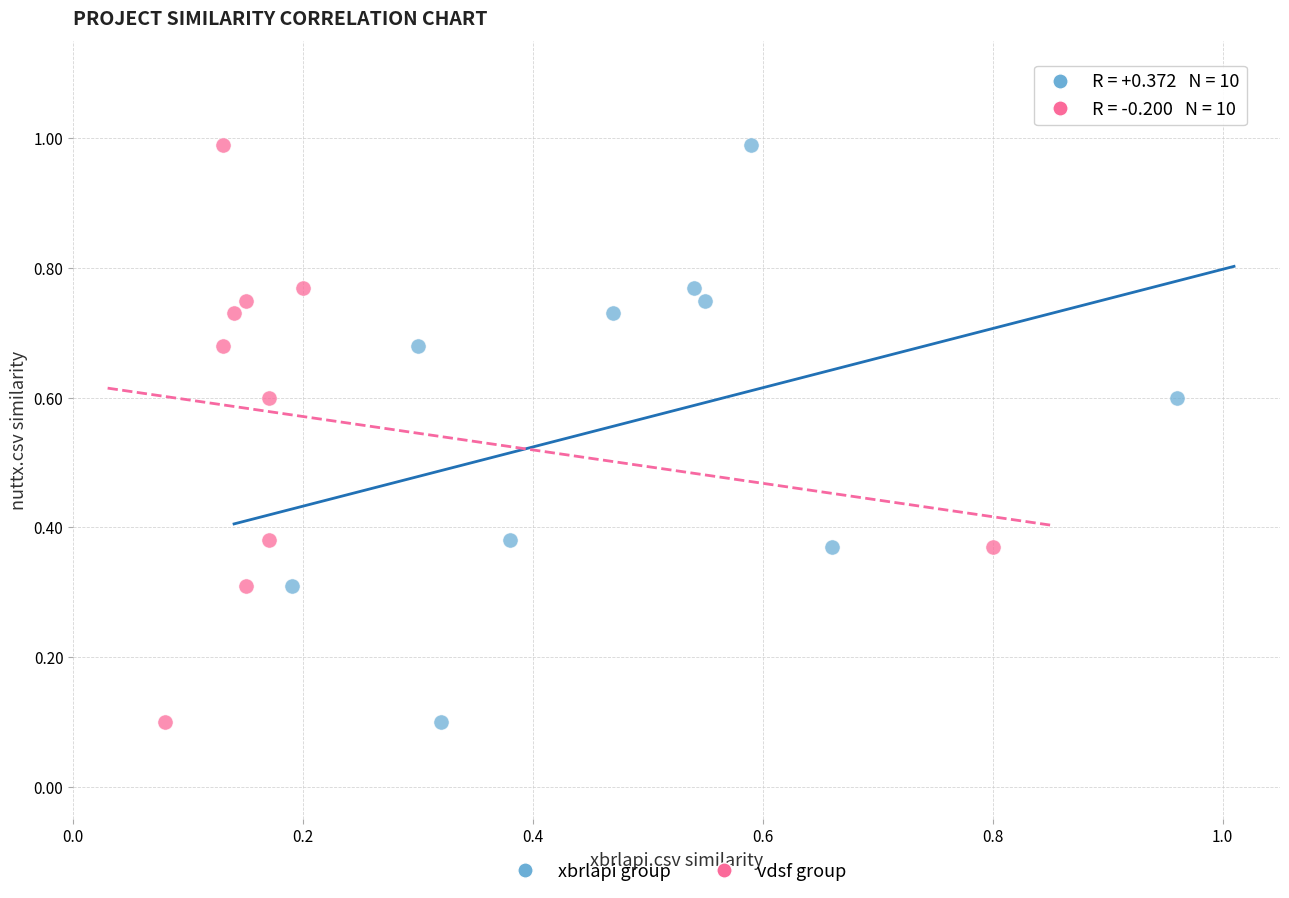

What are all the series names shown in the legend?

xbrlapi group, vdsf group